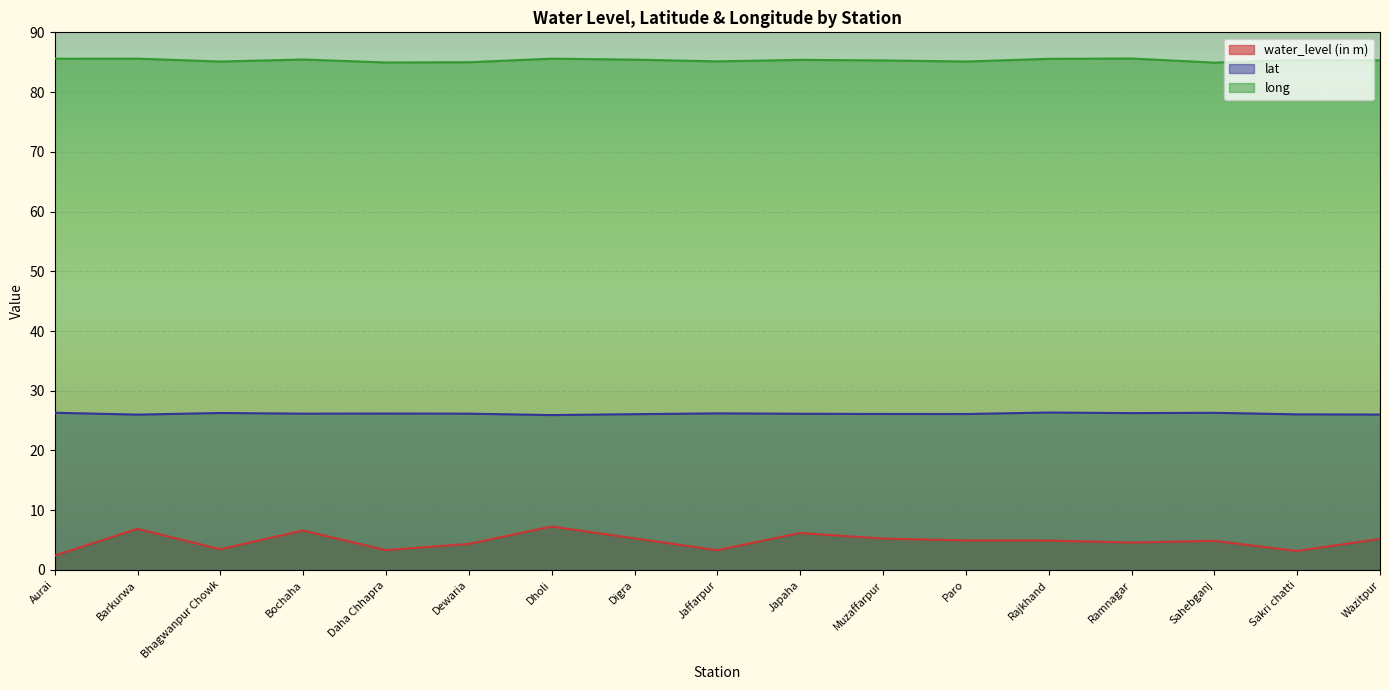

Reading left to right, transcribe all the data shown in this chart.

water_level (in m): Aurai=2.4	Barkurwa=6.9	Bhagwanpur Chowk=3.5	Bochaha=6.6	Daha Chhapra=3.3	Dewaria=4.3	Dholi=7.3	Digra=5.3	Jaffarpur=3.3	Japaha=6.2	Muzaffarpur=5.2	Paro=4.9	Rajkhand=4.9	Ramnagar=4.6	Sahebganj=4.9	Sakri chatti=3.2	Wazitpur=5.2
lat: Aurai=26.3	Barkurwa=26.0	Bhagwanpur Chowk=26.3	Bochaha=26.2	Daha Chhapra=26.2	Dewaria=26.2	Dholi=25.9	Digra=26.1	Jaffarpur=26.2	Japaha=26.1	Muzaffarpur=26.1	Paro=26.1	Rajkhand=26.4	Ramnagar=26.3	Sahebganj=26.3	Sakri chatti=26.0	Wazitpur=26.0
long: Aurai=85.6	Barkurwa=85.6	Bhagwanpur Chowk=85.1	Bochaha=85.5	Daha Chhapra=85.0	Dewaria=85.0	Dholi=85.6	Digra=85.4	Jaffarpur=85.1	Japaha=85.4	Muzaffarpur=85.3	Paro=85.1	Rajkhand=85.6	Ramnagar=85.6	Sahebganj=84.9	Sakri chatti=85.4	Wazitpur=85.3